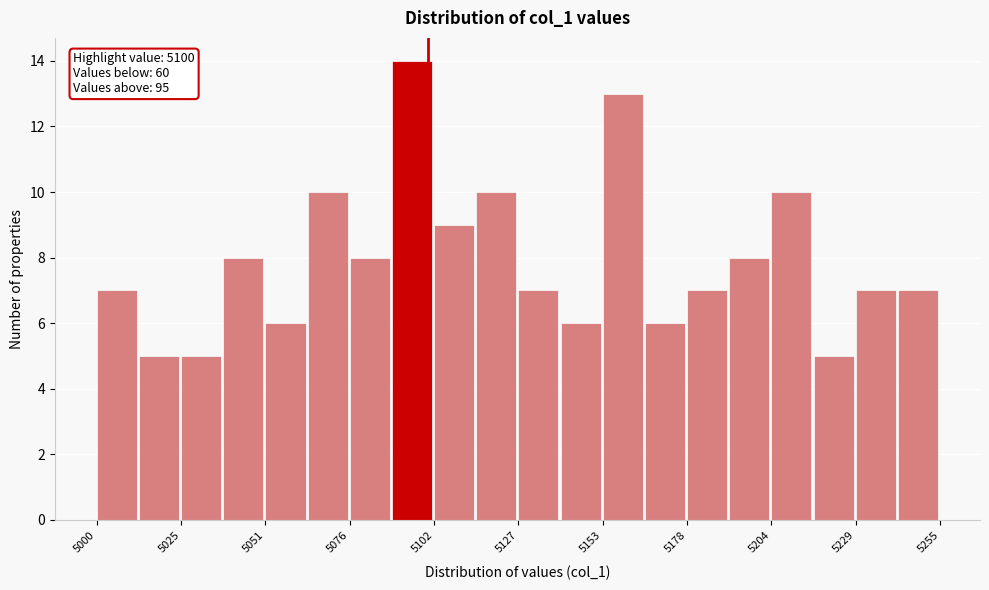

Around what value on the x-axis is the tallest bar? Give the approximate position of its centre, as read against the axis.

5095